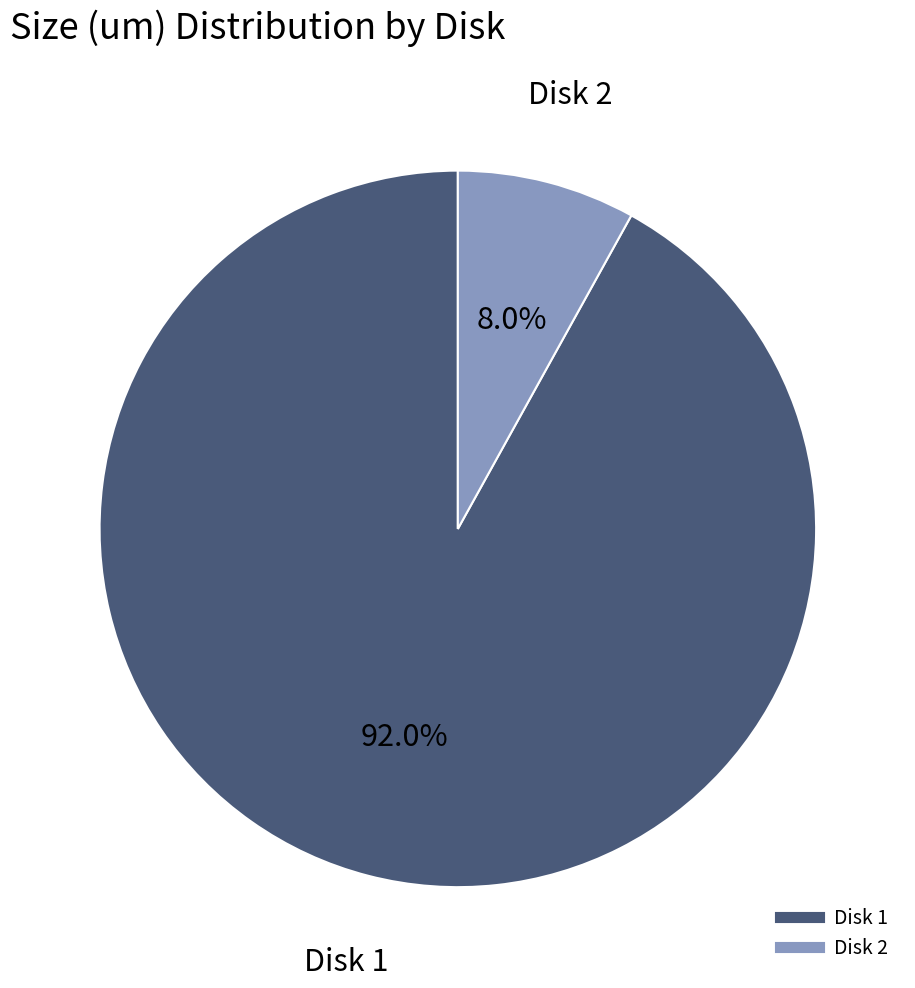

Is there any slice that represents more than half of the pie?

Yes